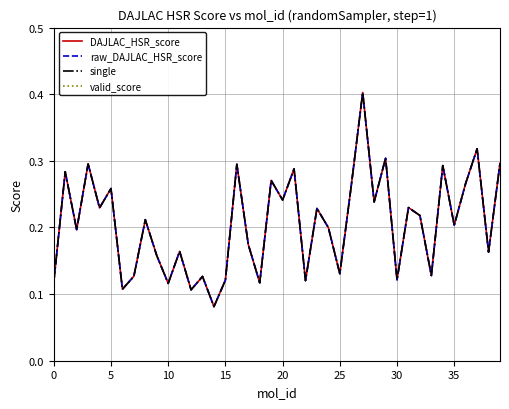

Count the number of categories in the chart.

40